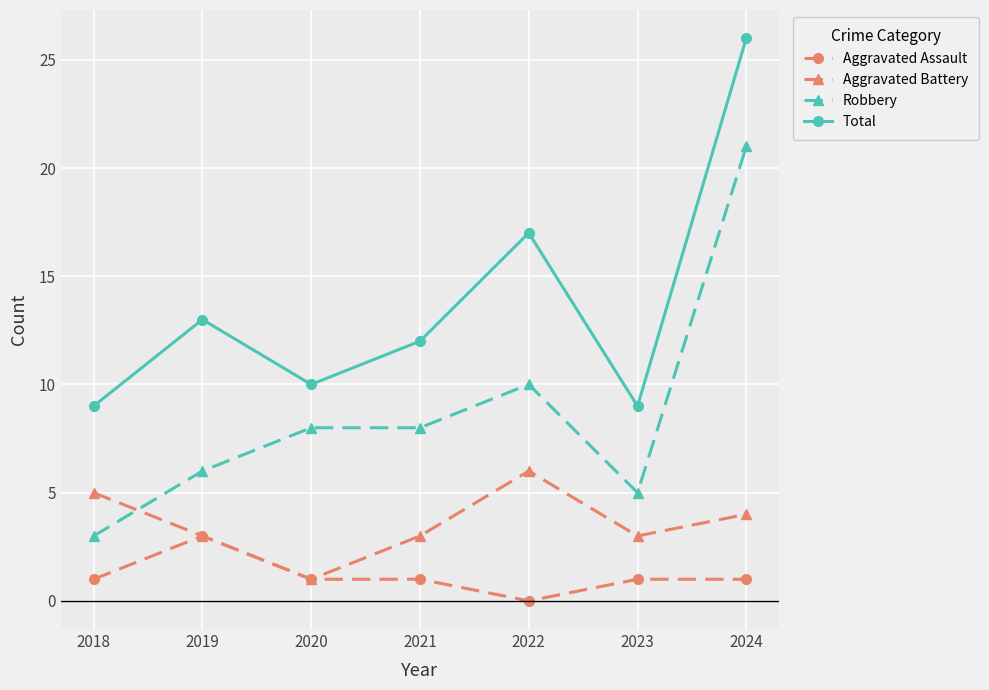

Which series has the widest spread of values?

Robbery